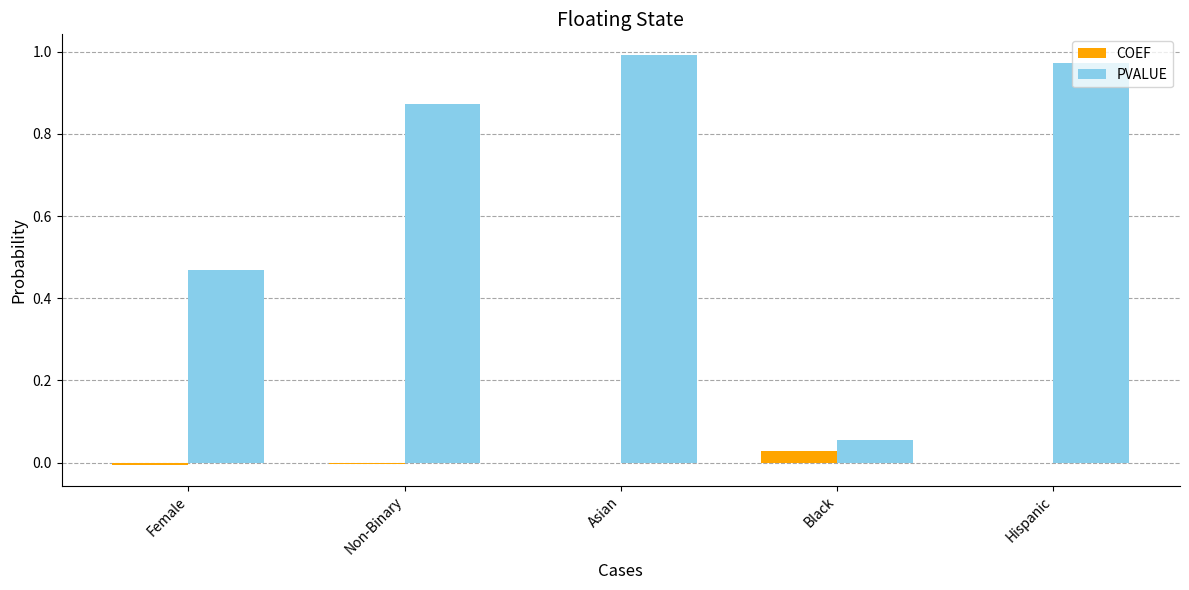

How many groups of bars are there?

5